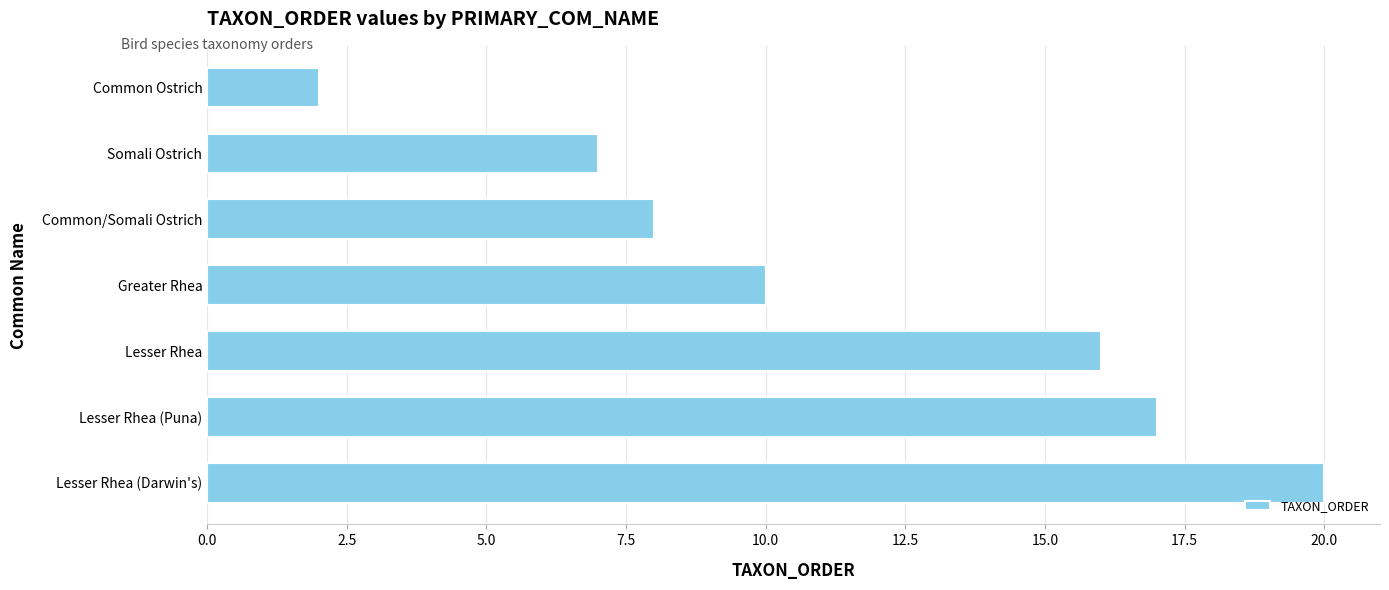

What is the change in value from Common/Somali Ostrich to Lesser Rhea (Puna)?

+9